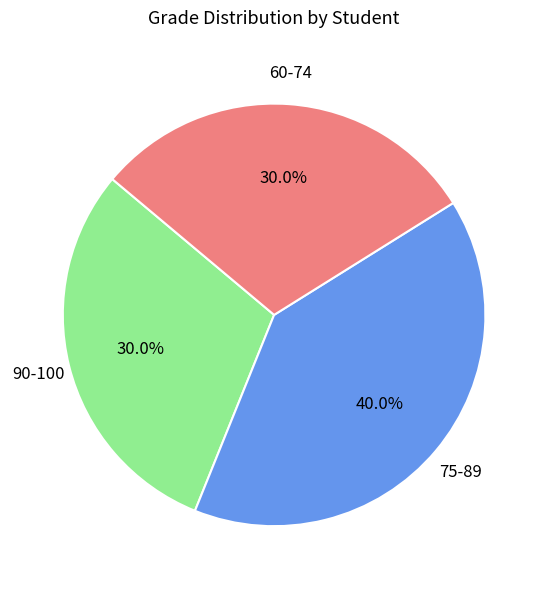

Does any single category account for the majority?

No